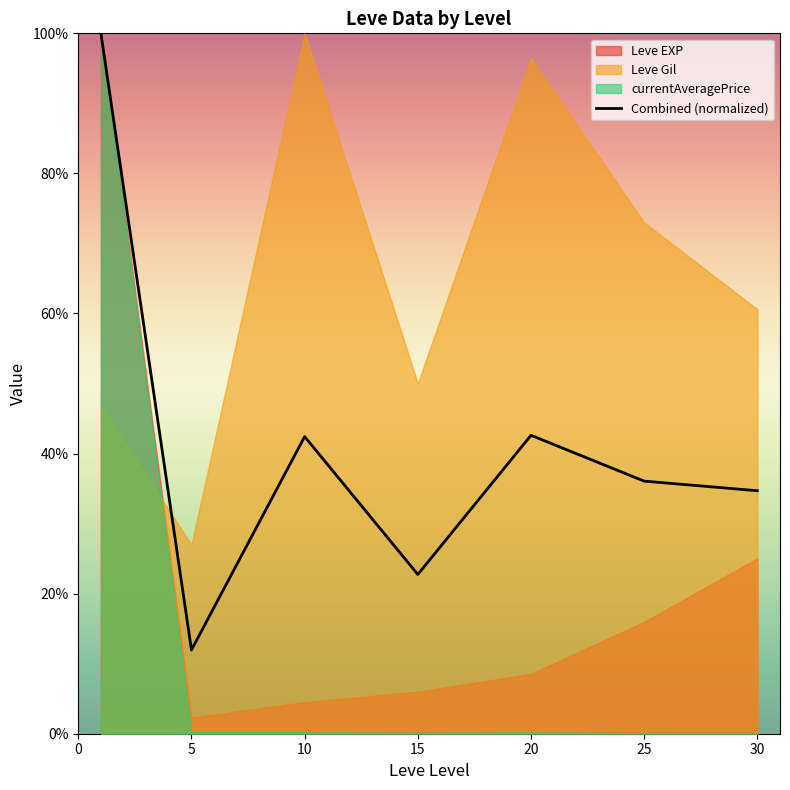

What is the value of the 1st point from the left?

100.0